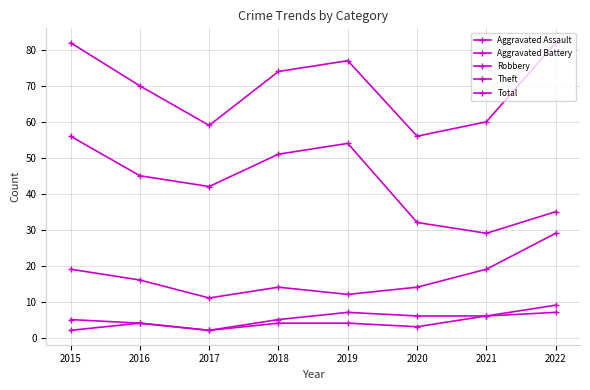

The Aggravated Assault series shows 11 at 2021. True or false?

False